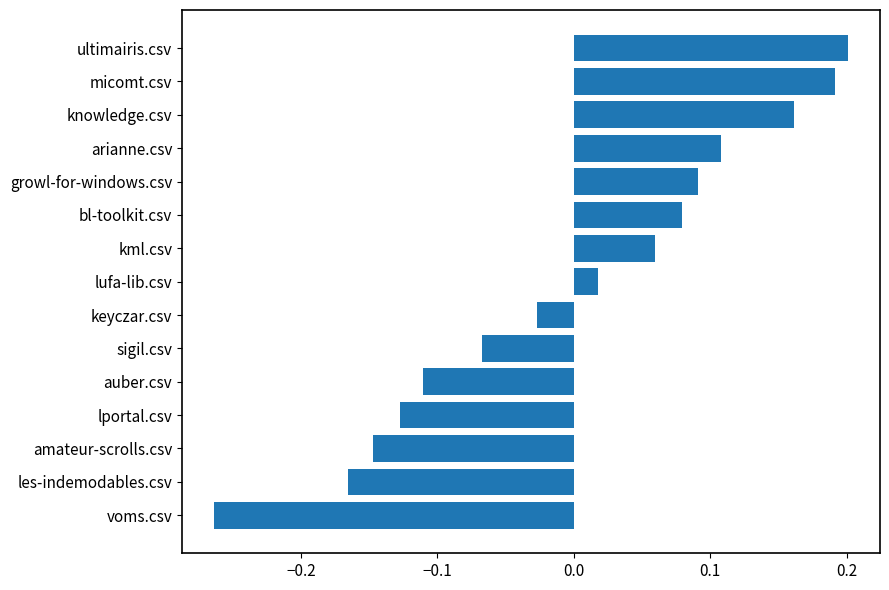

What is the change in value from lufa-lib.csv to arianne.csv?

+0.1